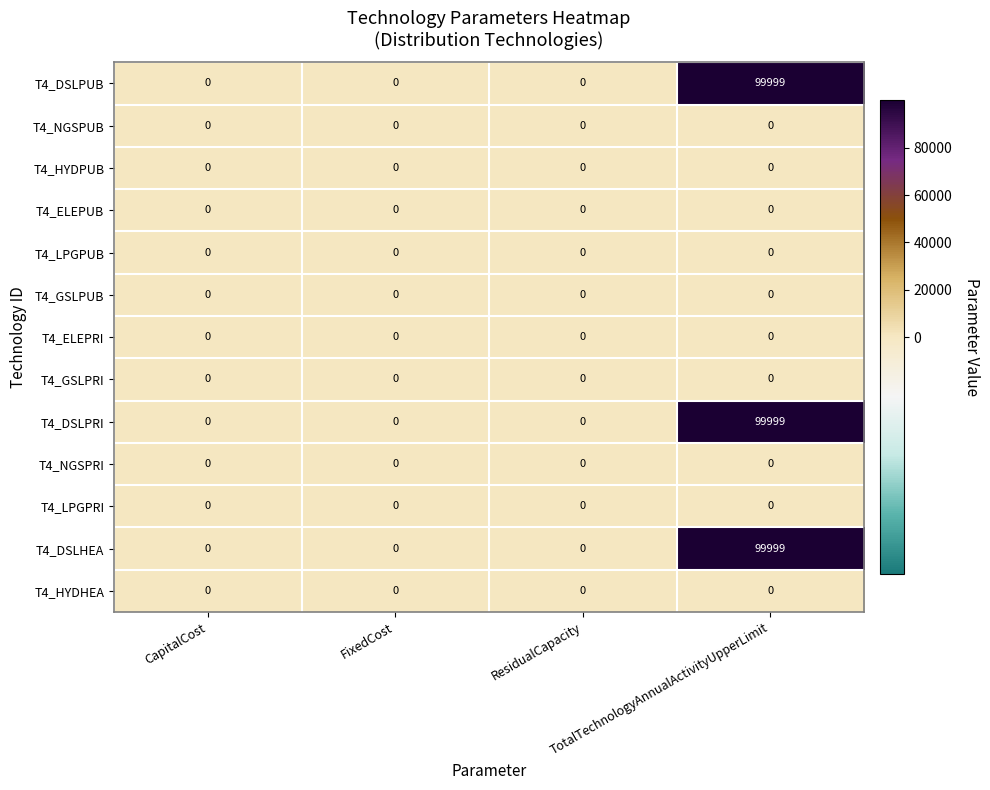

Rank the series at ResidualCapacity from highest to lowest value.

T4_DSLPUB, T4_NGSPUB, T4_HYDPUB, T4_ELEPUB, T4_LPGPUB, T4_GSLPUB, T4_ELEPRI, T4_GSLPRI, T4_DSLPRI, T4_NGSPRI, T4_LPGPRI, T4_DSLHEA, T4_HYDHEA